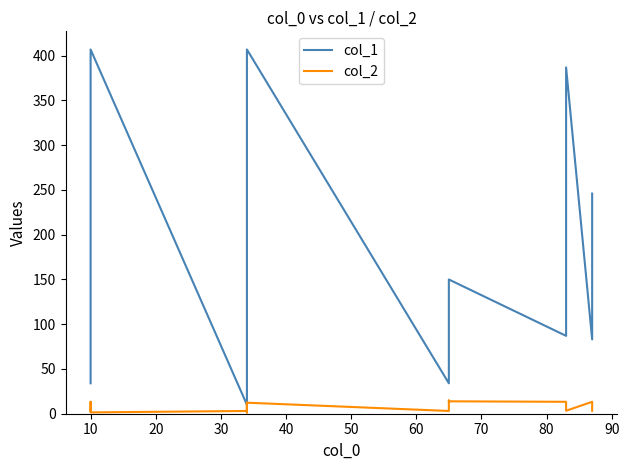

In col_1, how many points are lower than both neighbors (excluding endpoints)?

4